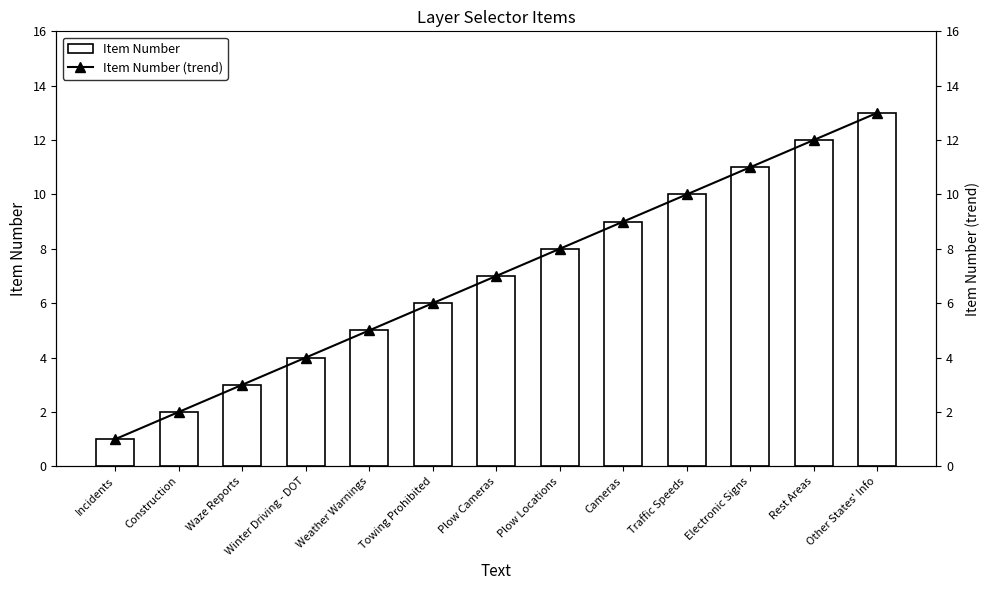

At which category is the sum across all series the highest?

Other States' Info